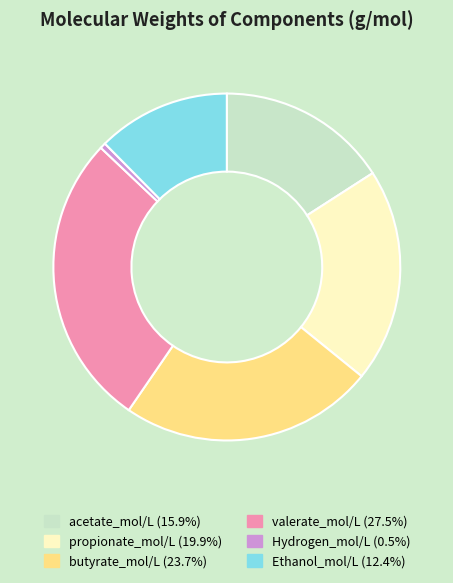

Is butyrate_mol/L the majority of the pie?

No